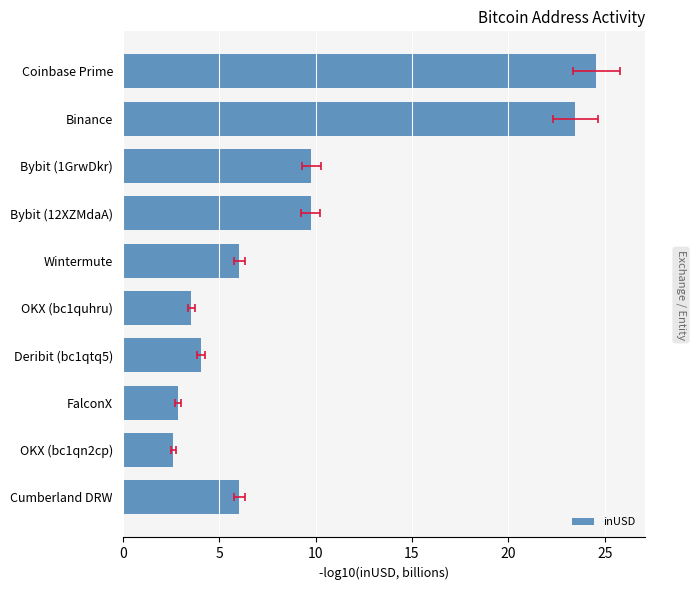

How many data points does each series have?

10